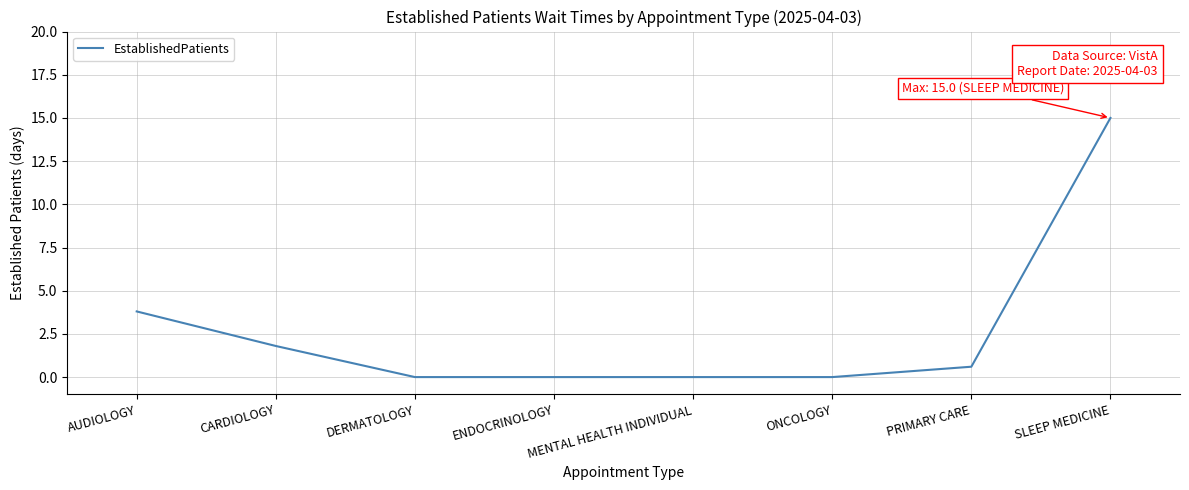

What is the maximum value shown in the chart?

15.0